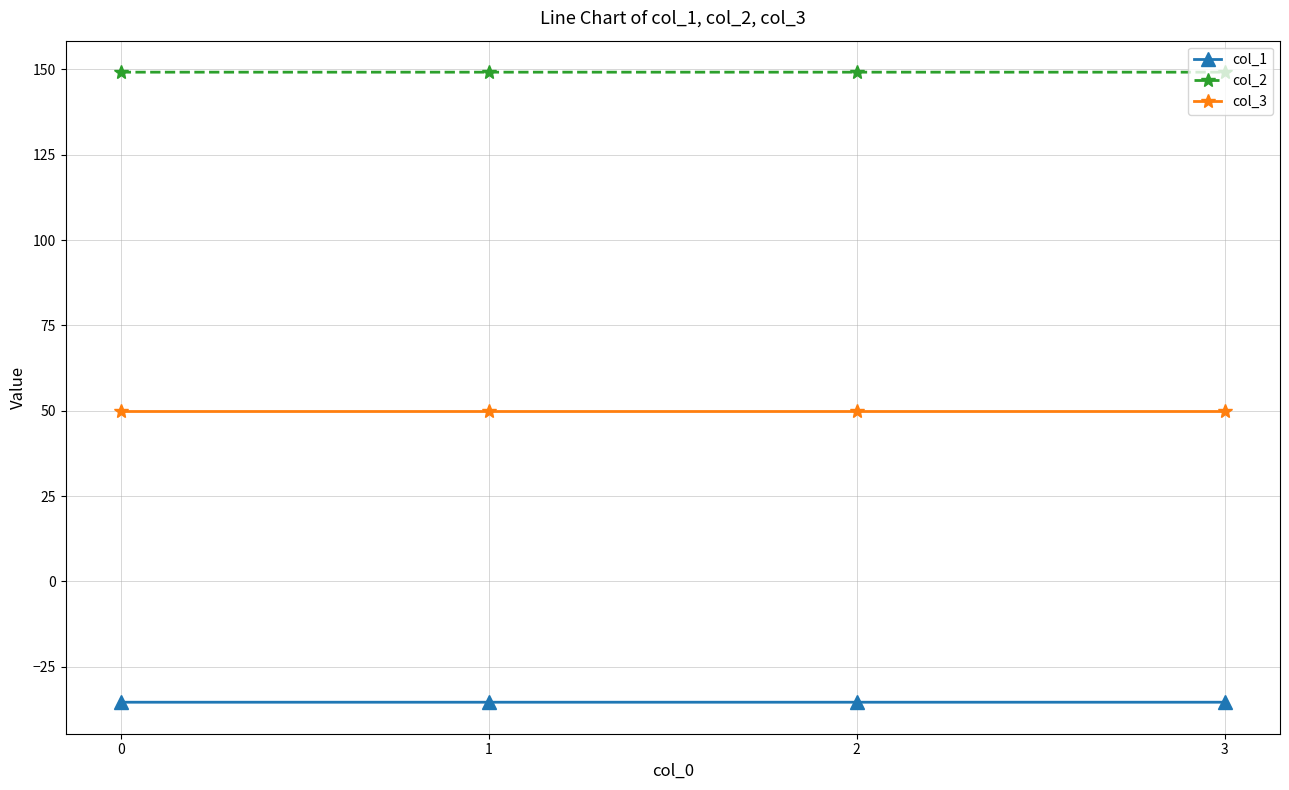

What are all the series names shown in the legend?

col_1, col_2, col_3